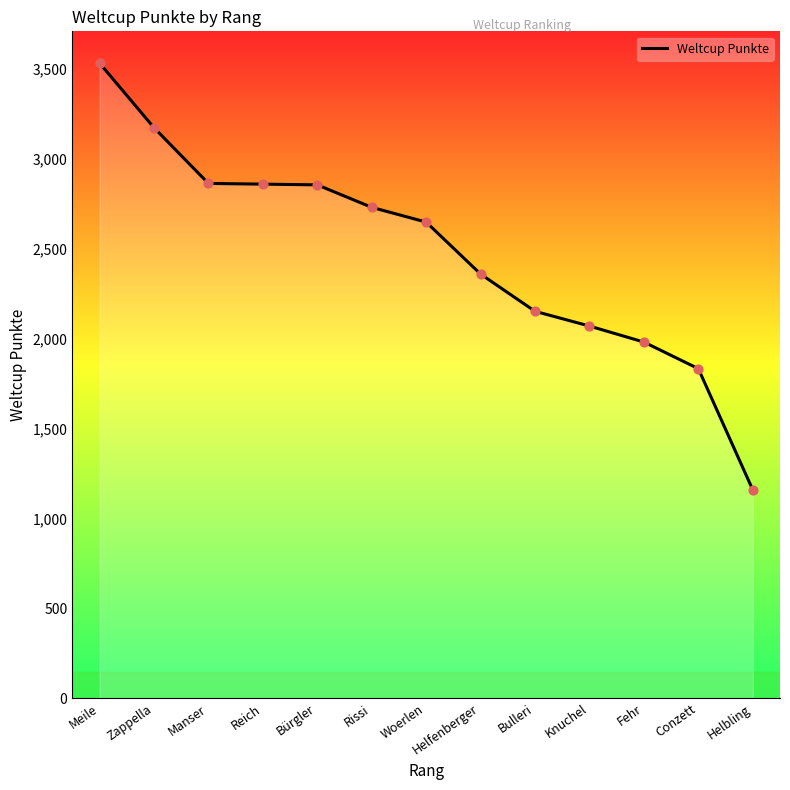

What is the ratio of the value at Meile to the value at Bürgler?

1.2